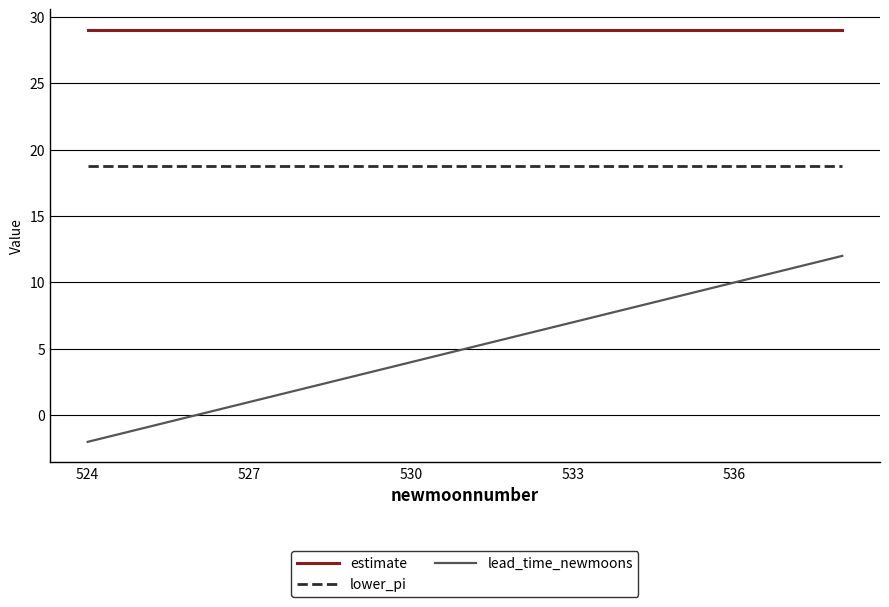

True or false: lead_time_newmoons and lower_pi intersect in this chart.

False